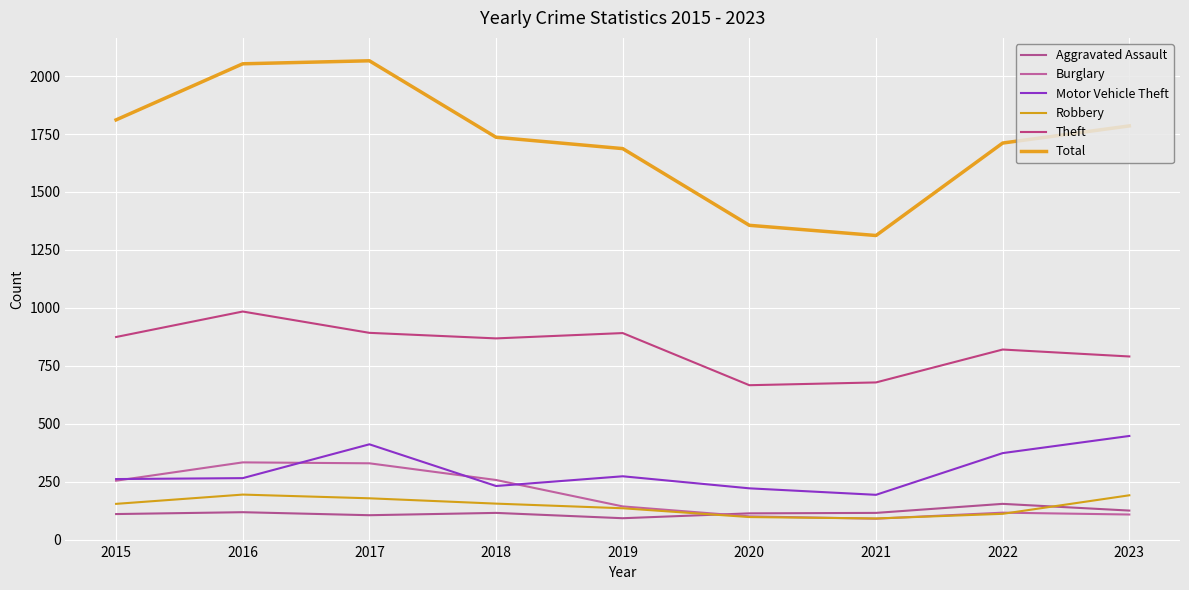

Where is Burglary nearest to the value 211?

2015